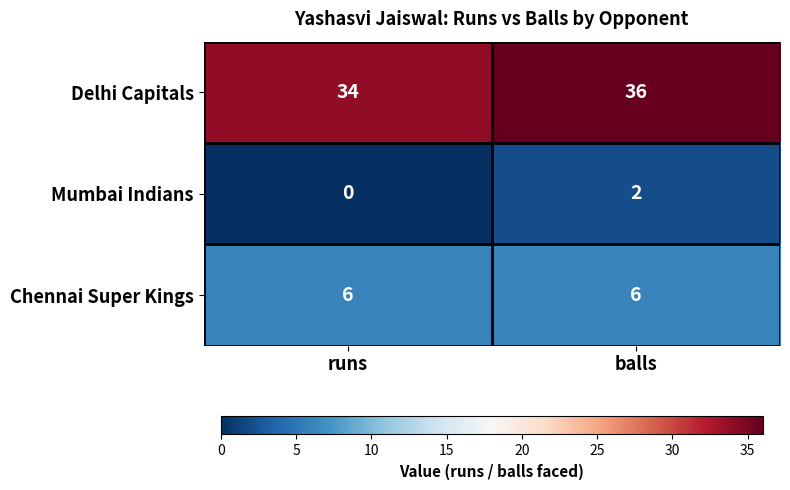

What is the minimum value for Chennai Super Kings?

6